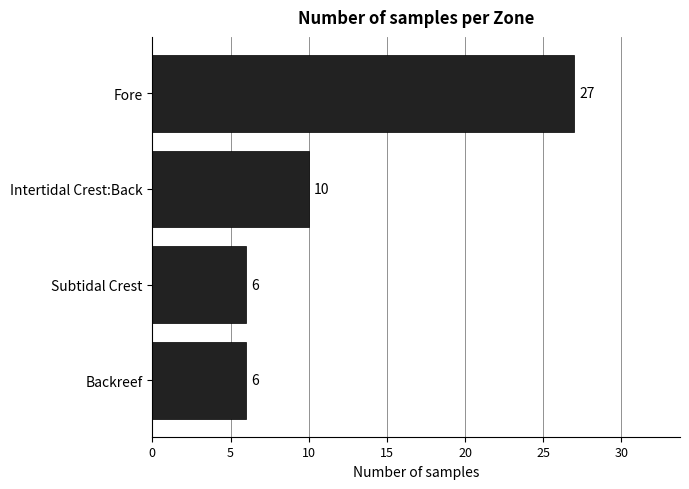

What is the minimum value shown in the chart?

6